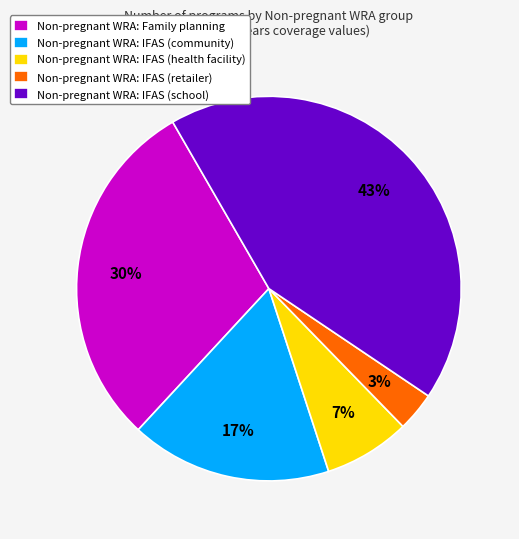

Which has a higher value, Non-pregnant WRA: Family planning or Non-pregnant WRA: IFAS (health facility)?

Non-pregnant WRA: Family planning